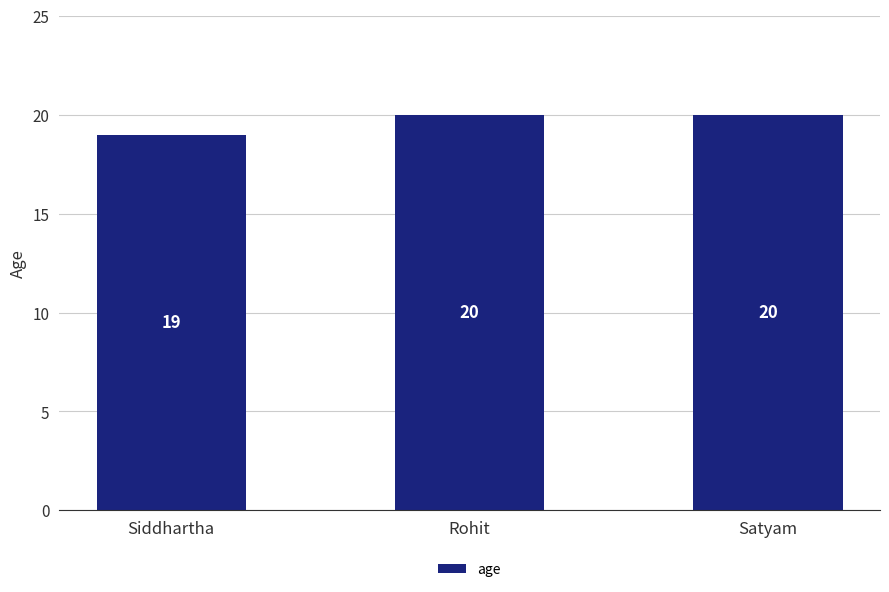

What position from the left is Satyam?

3